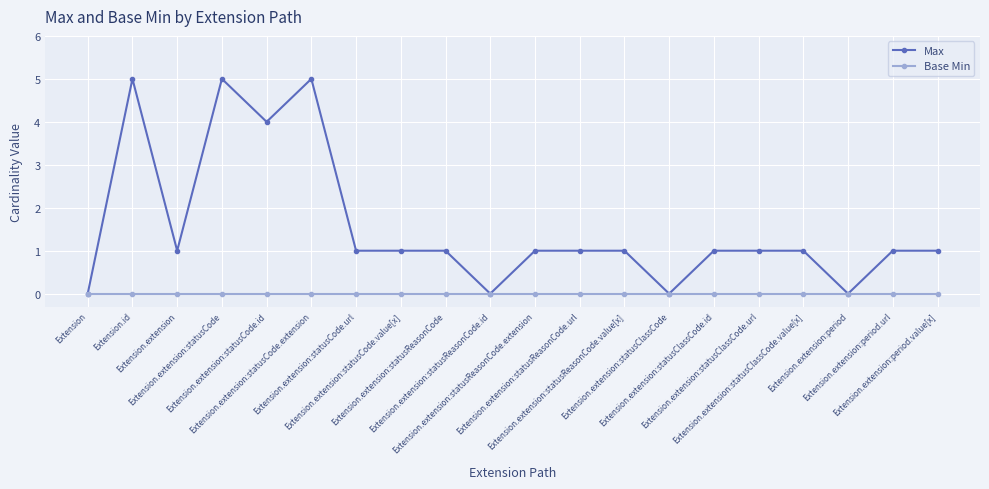

What is the label of the 13th point from the right?

Extension.extension:statusCode.value[x]